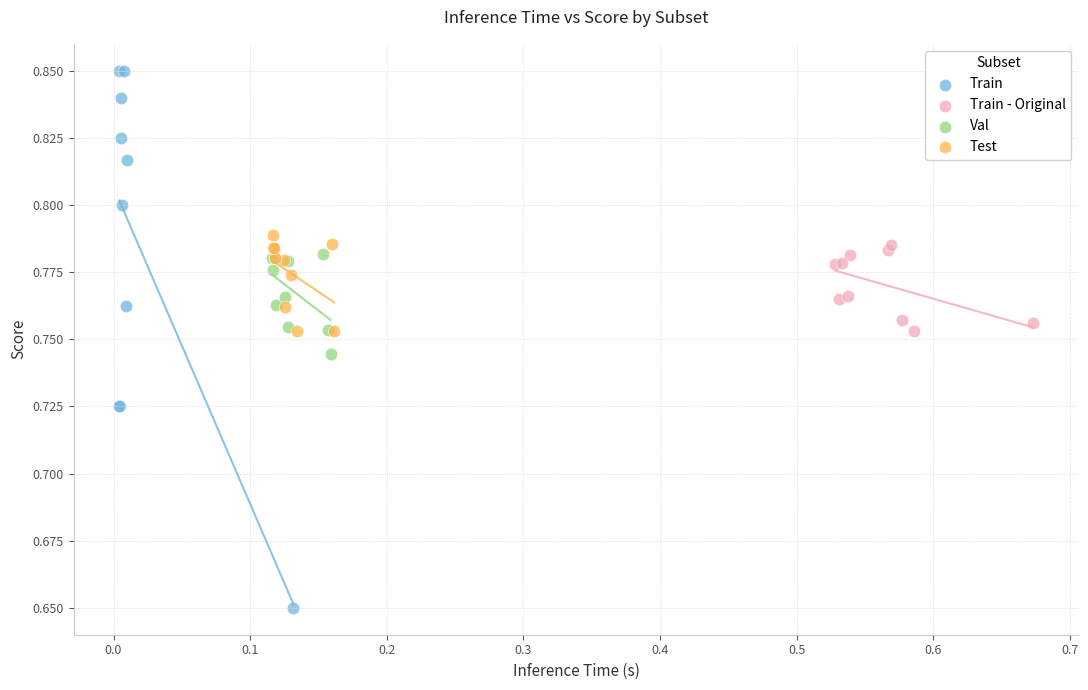

What are all the series names shown in the legend?

Train, Train - Original, Val, Test